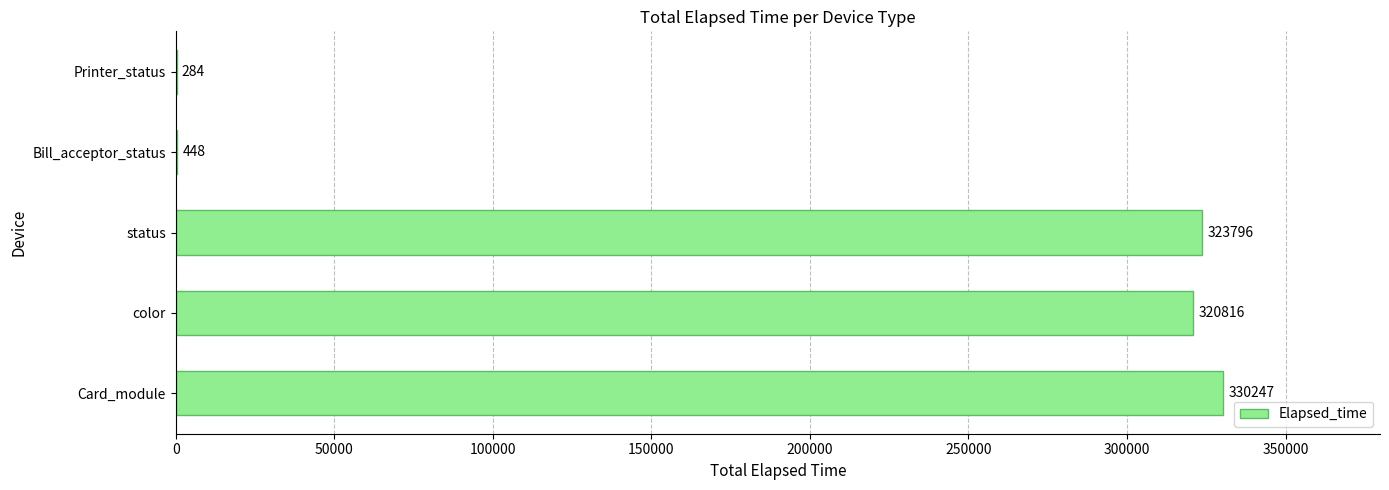

What is the sum of all values?

975591